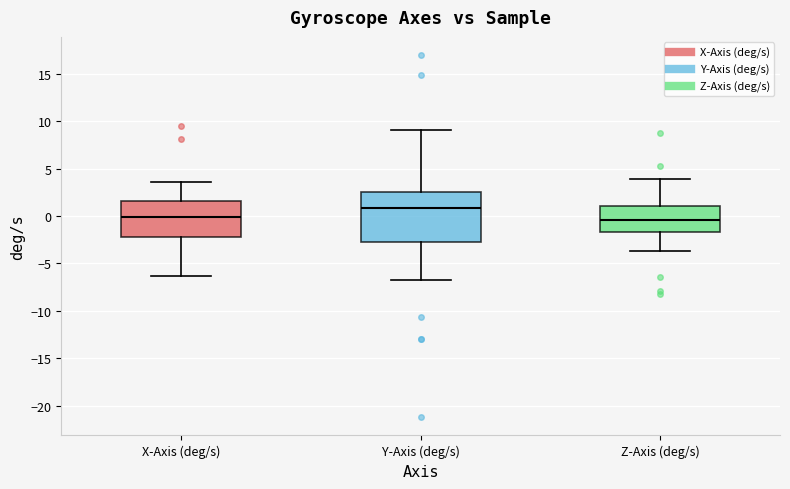

Which box is the tallest, from its lower edge to its upper edge?

Y-Axis (deg/s)